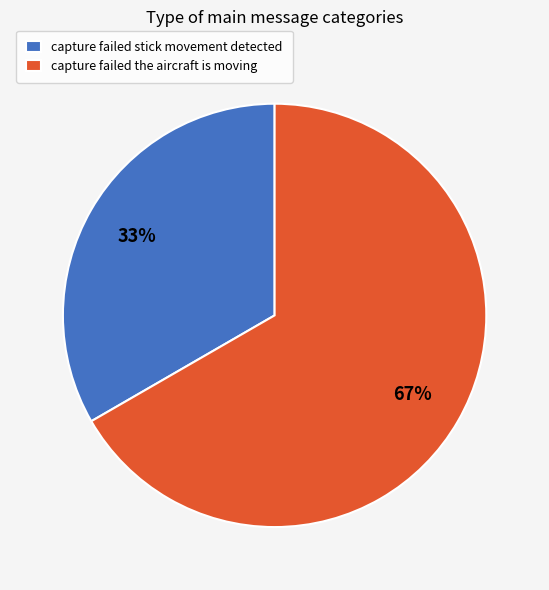

What is the majority slice?

capture failed the aircraft is moving